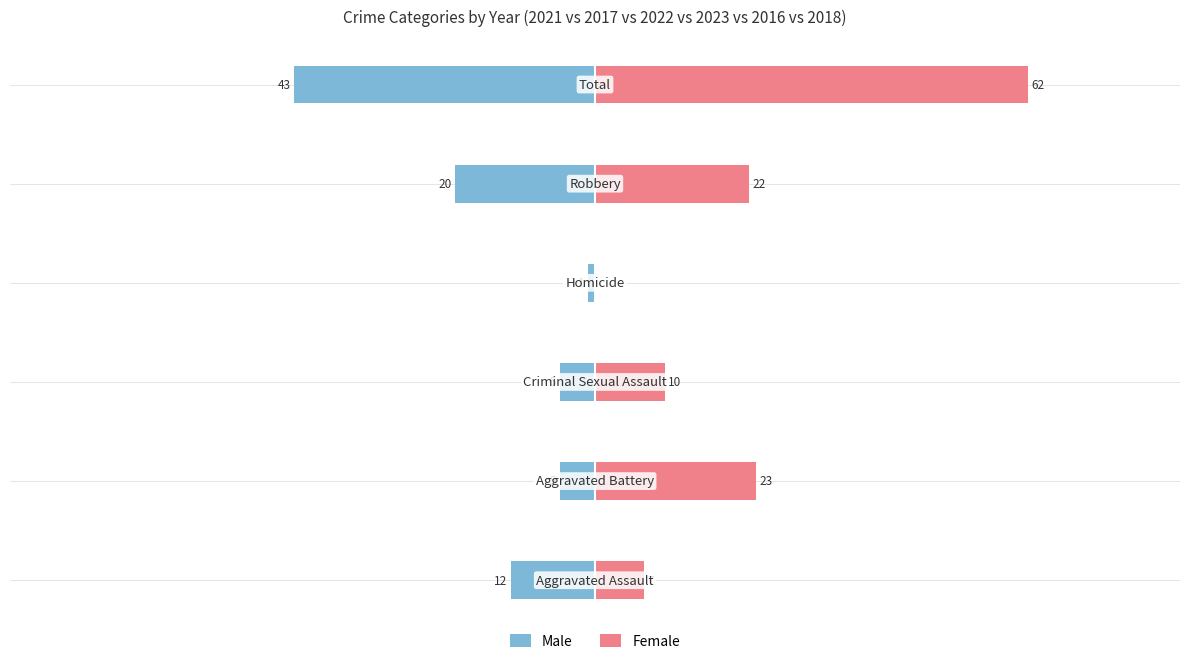

Rank the series by their maximum value, from highest to lowest.

Female, Male